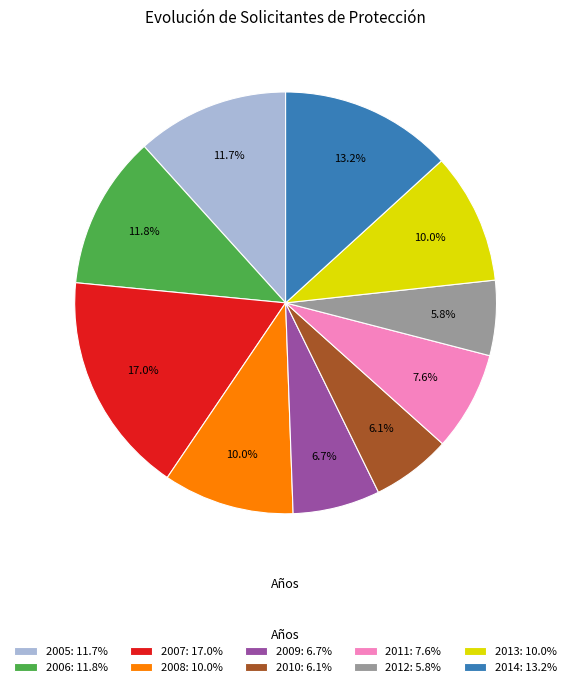

Is there any slice that represents more than half of the pie?

No